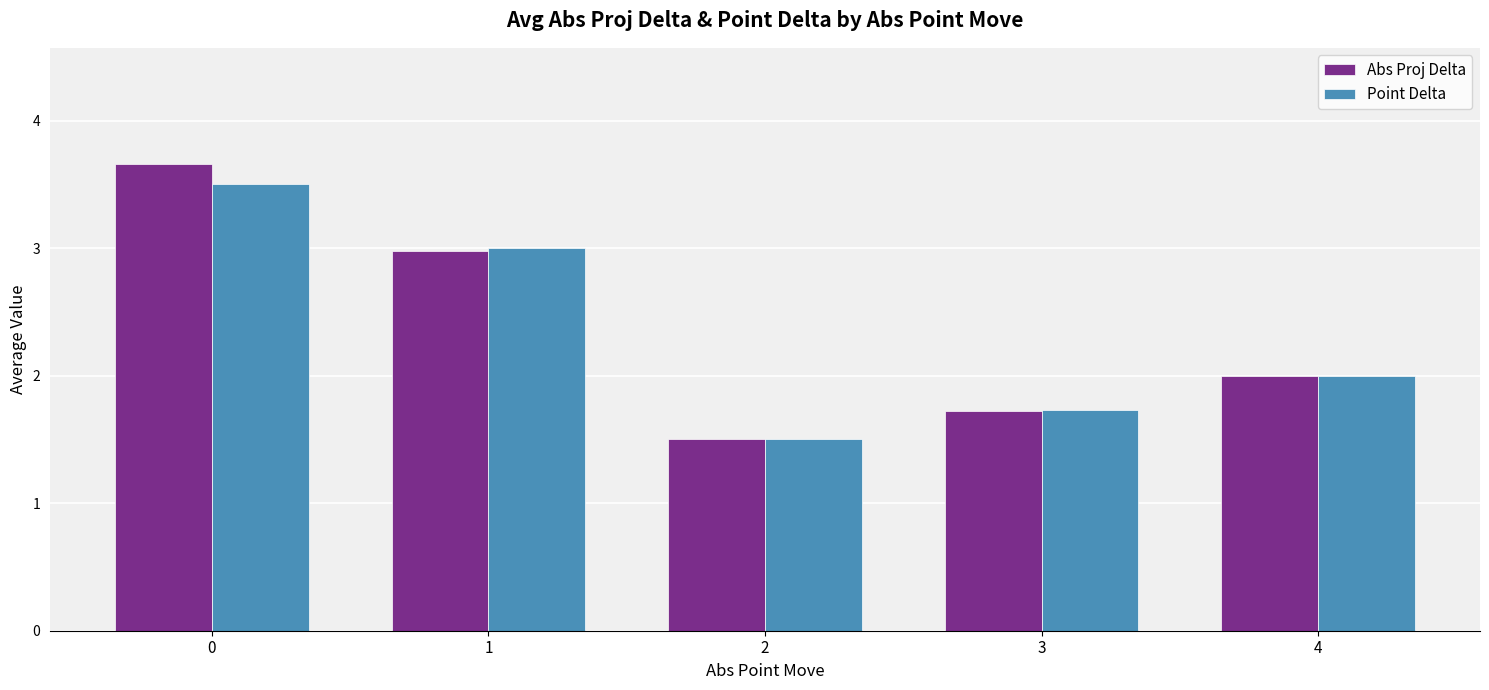

Reading left to right, transcribe all the data shown in this chart.

Abs Proj Delta: 3.7	3.0	1.5	1.7	2.0
Point Delta: 3.5	3.0	1.5	1.7	2.0